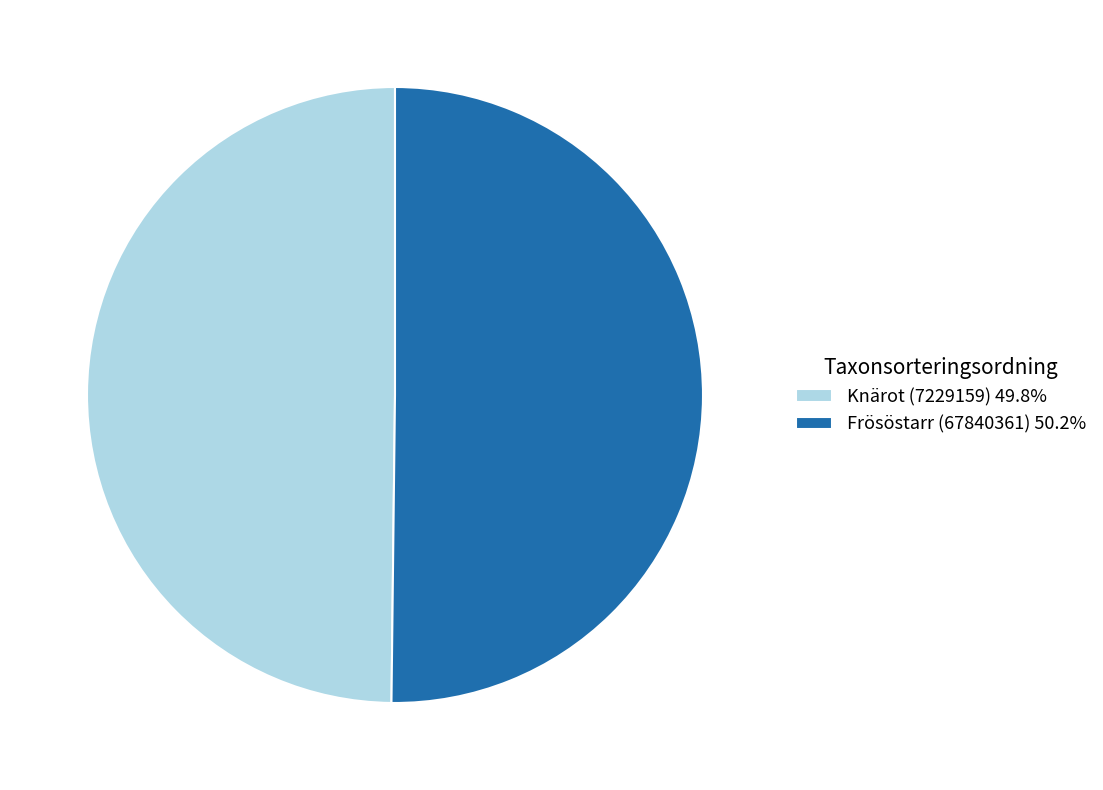

Is the sum of Knärot (7229159) 49.8% and Frösöstarr (67840361) 50.2% greater than half?

Yes